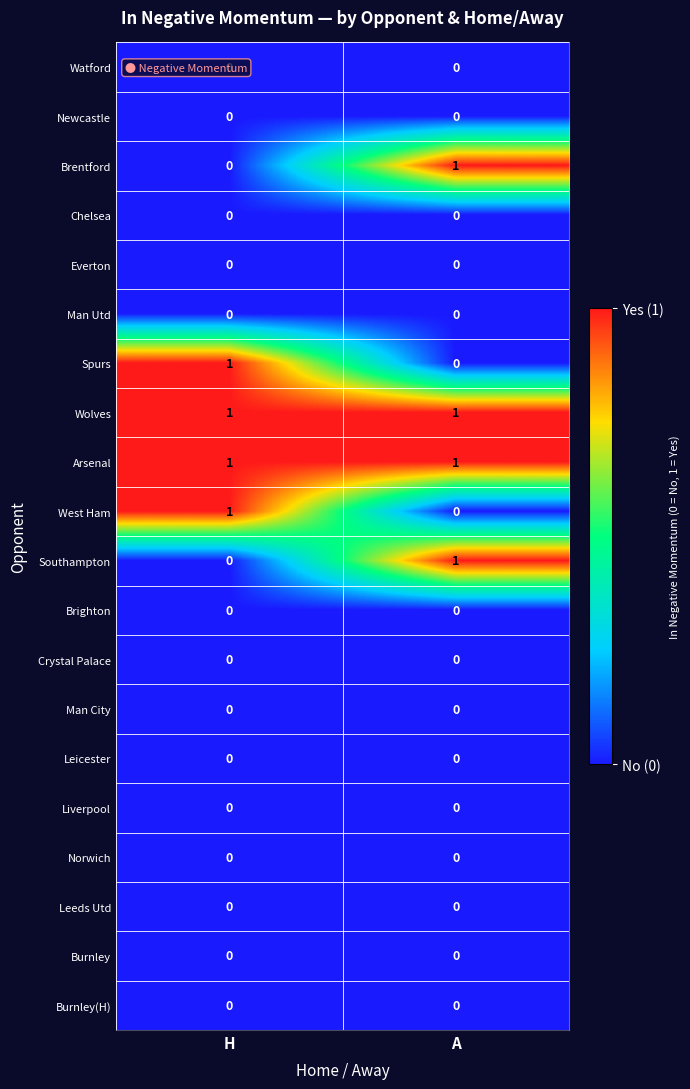

Which category has the highest value in the West Ham series?

H